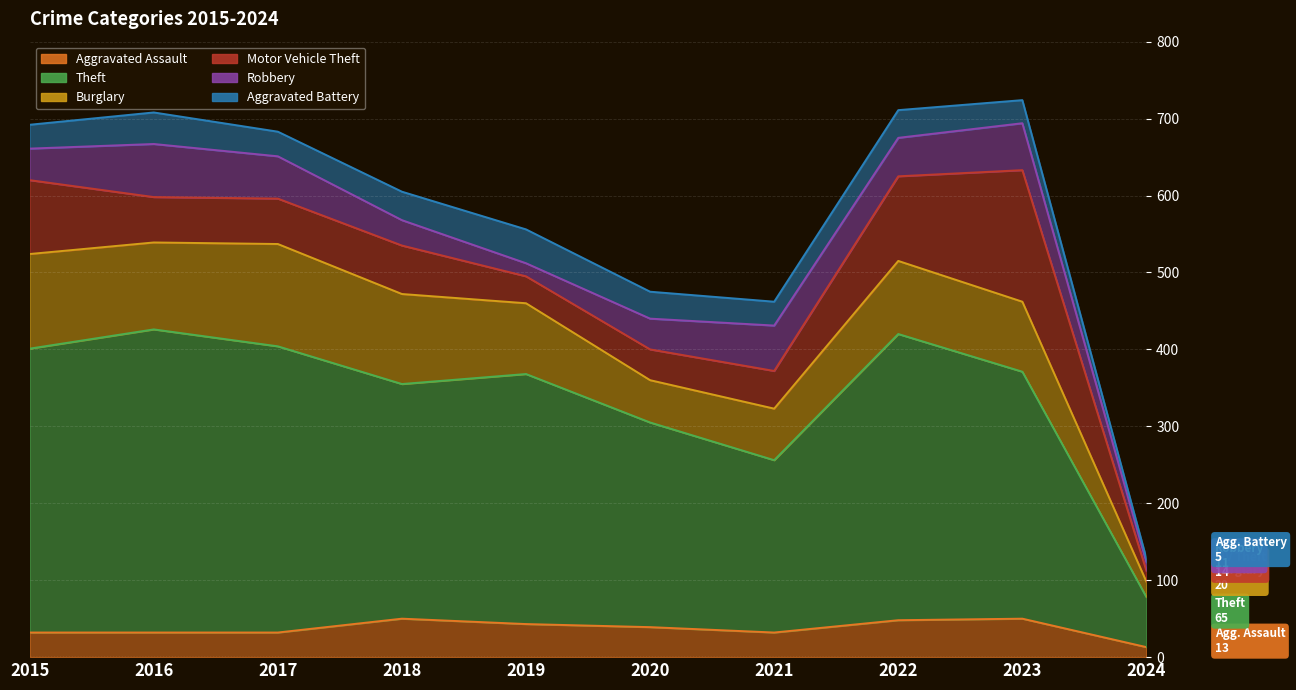

List the series in order of their peak value, highest first.

Theft, Motor Vehicle Theft, Burglary, Robbery, Aggravated Assault, Aggravated Battery